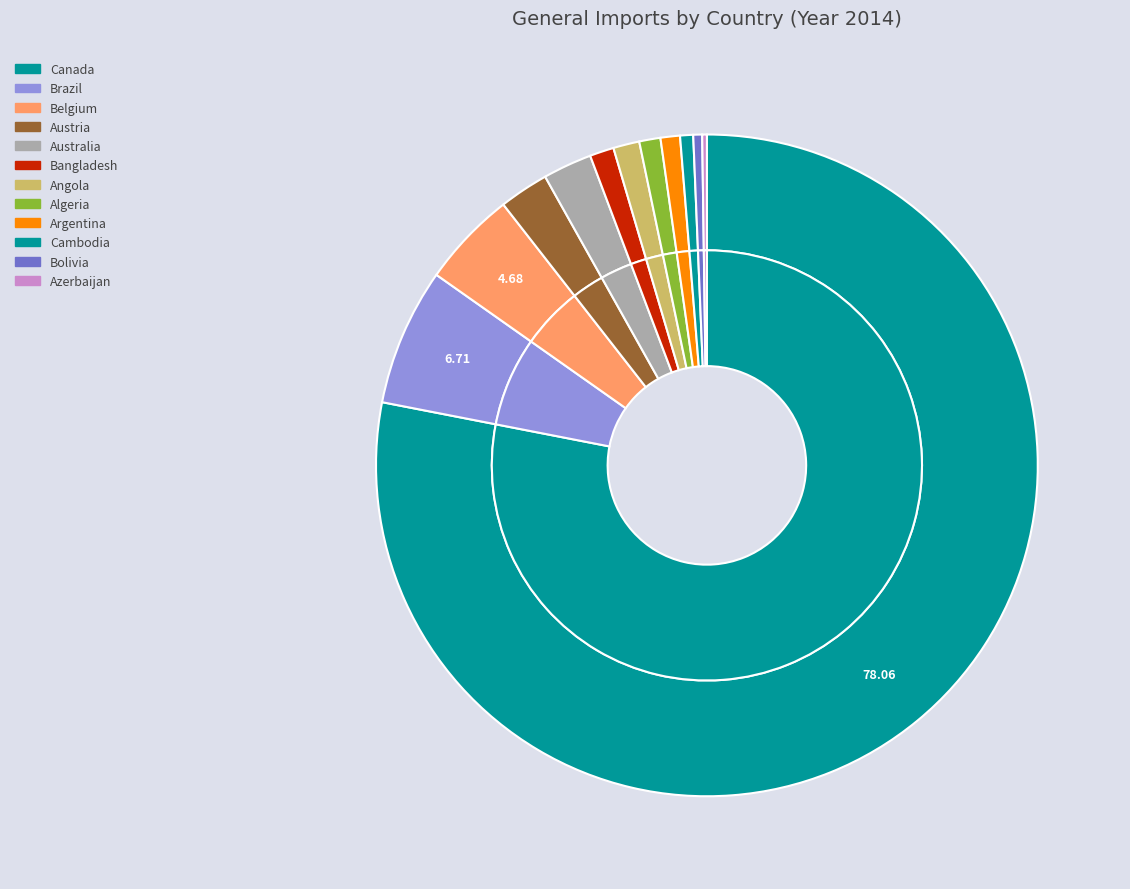

Rank the categories by value from highest to lowest.

Canada, Brazil, Belgium, Austria, Australia, Angola, Bangladesh, Algeria, Argentina, Cambodia, Bolivia, Azerbaijan